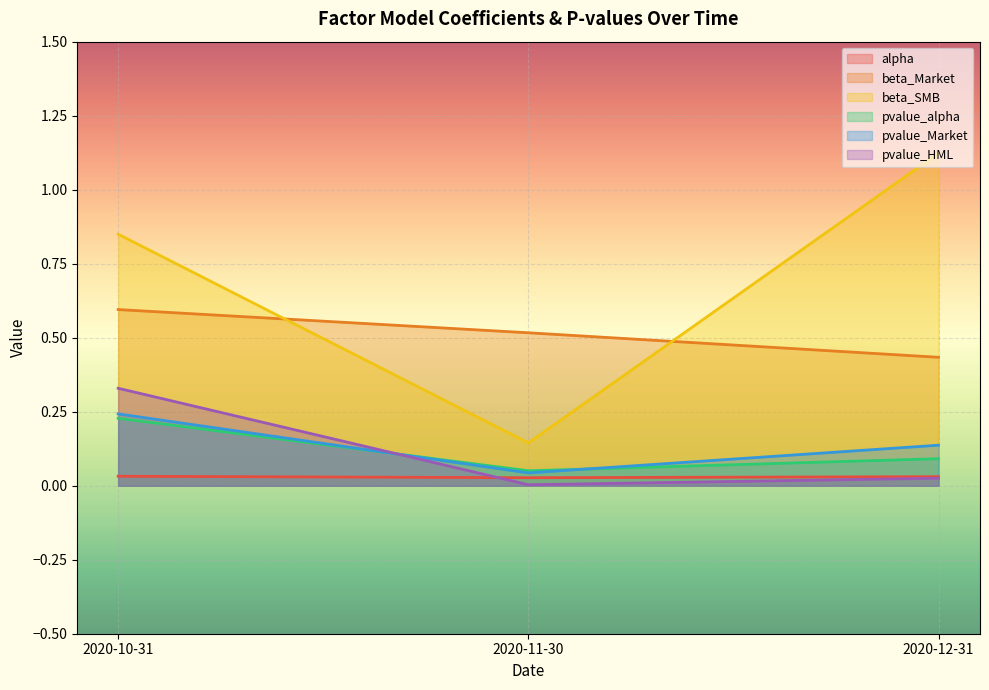

What is the sum of the alpha values at 2020-10-31 and 2020-11-30?

0.1